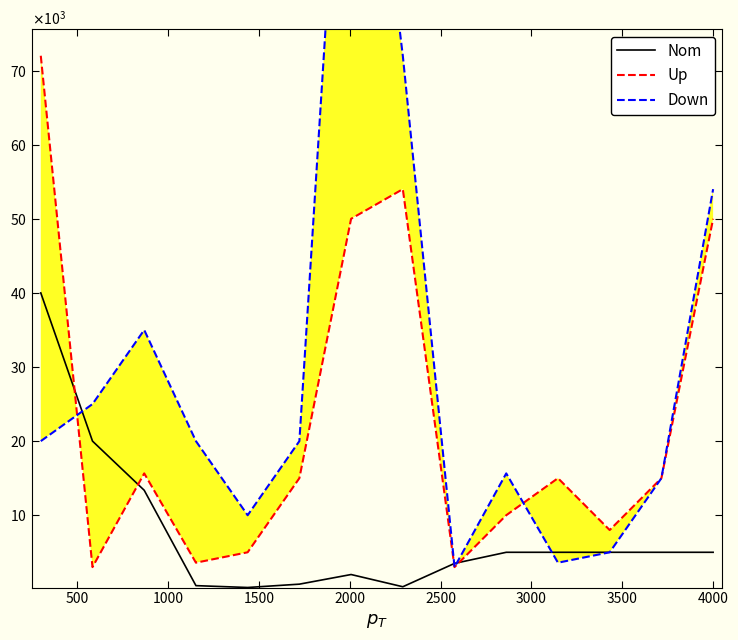

What is the label of the 2nd point from the left?

500